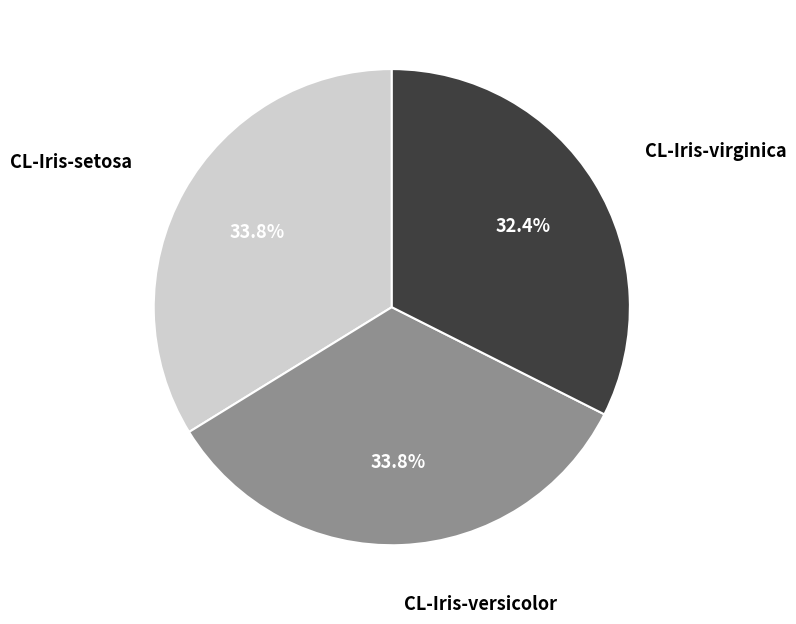

Is CL-Iris-versicolor the majority of the pie?

No